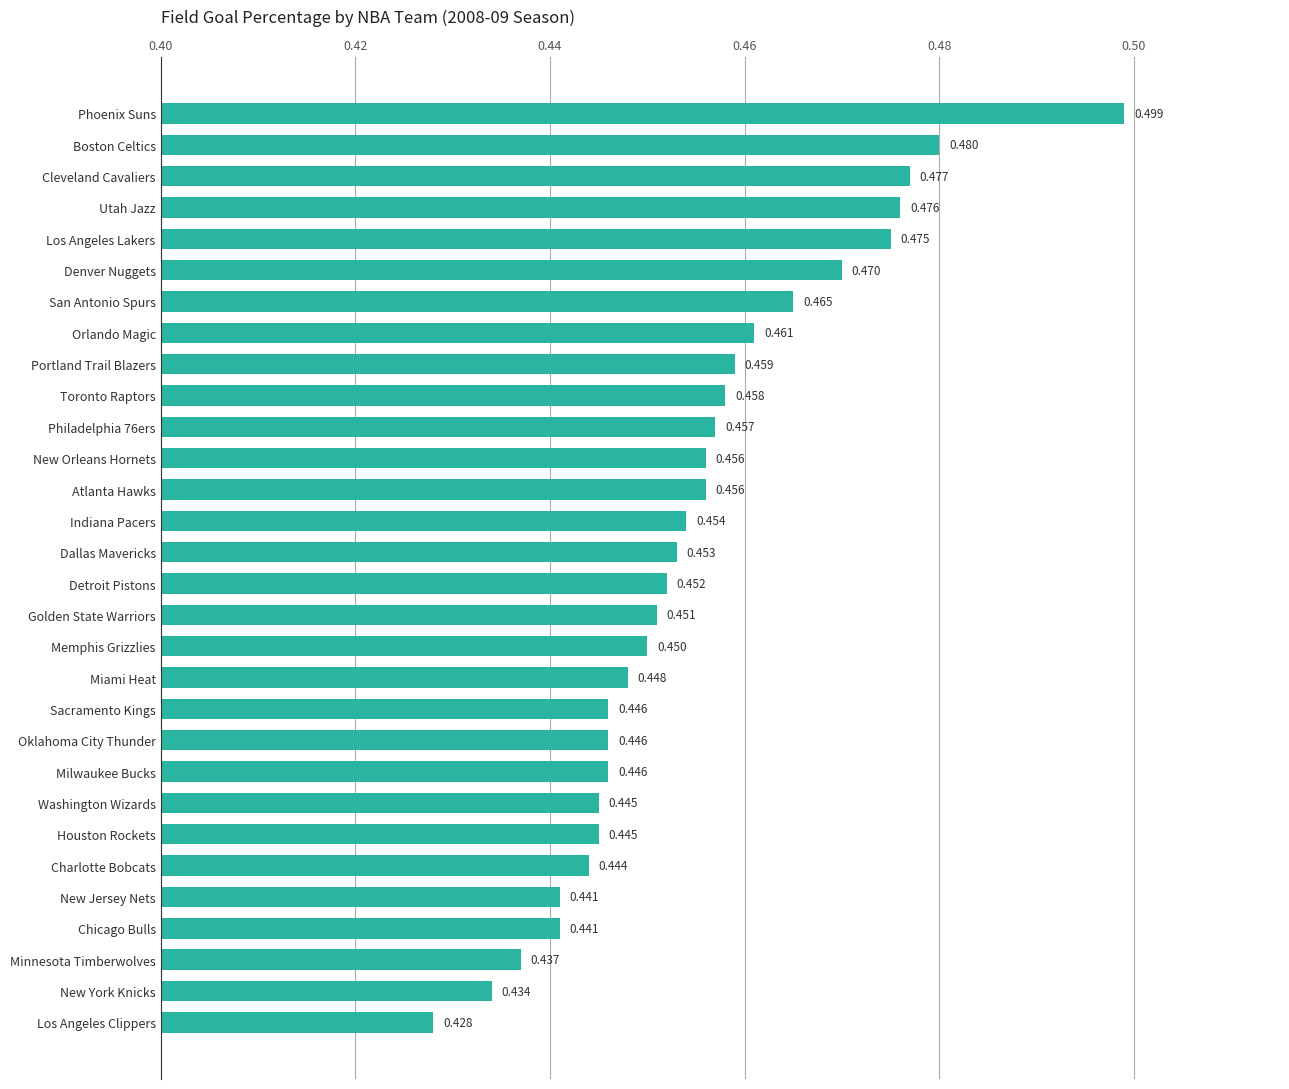

Which has a higher value, Philadelphia 76ers or Cleveland Cavaliers?

Cleveland Cavaliers